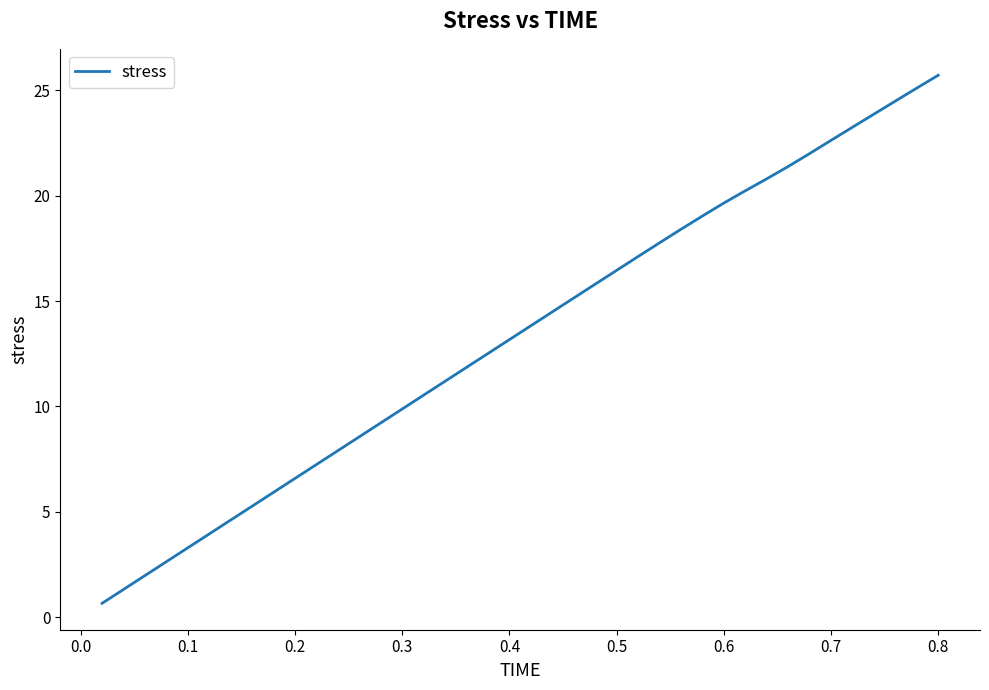

What is the minimum value shown in the chart?

0.7